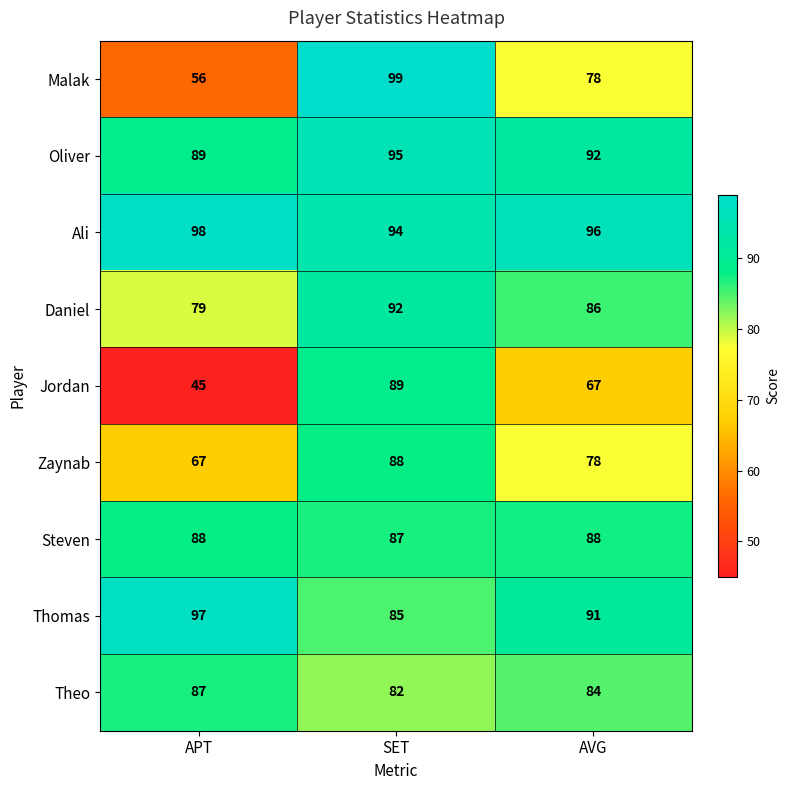

At which category is the sum across all series the highest?

SET